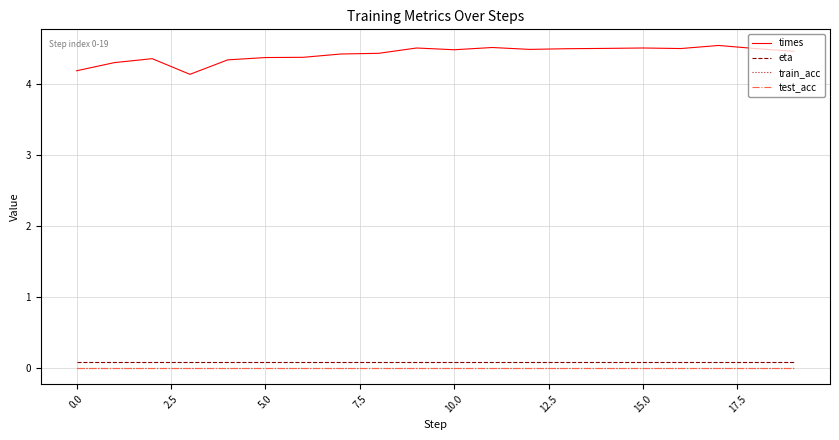

Does the chart have visible grid lines?

Yes